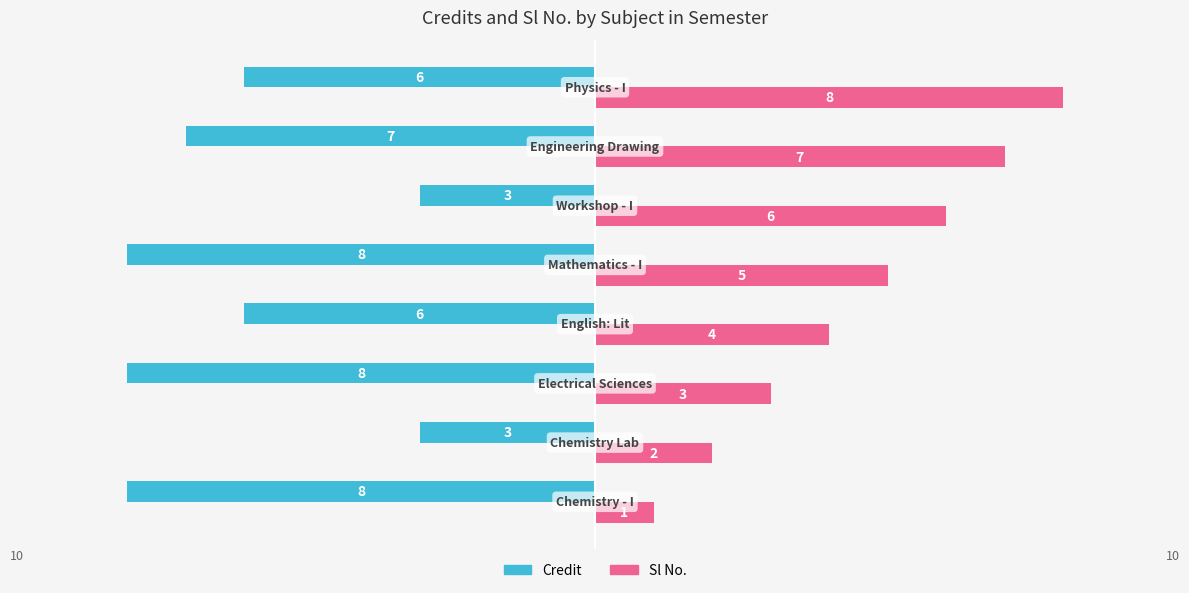

Which series has the largest range (max minus min)?

Sl No.